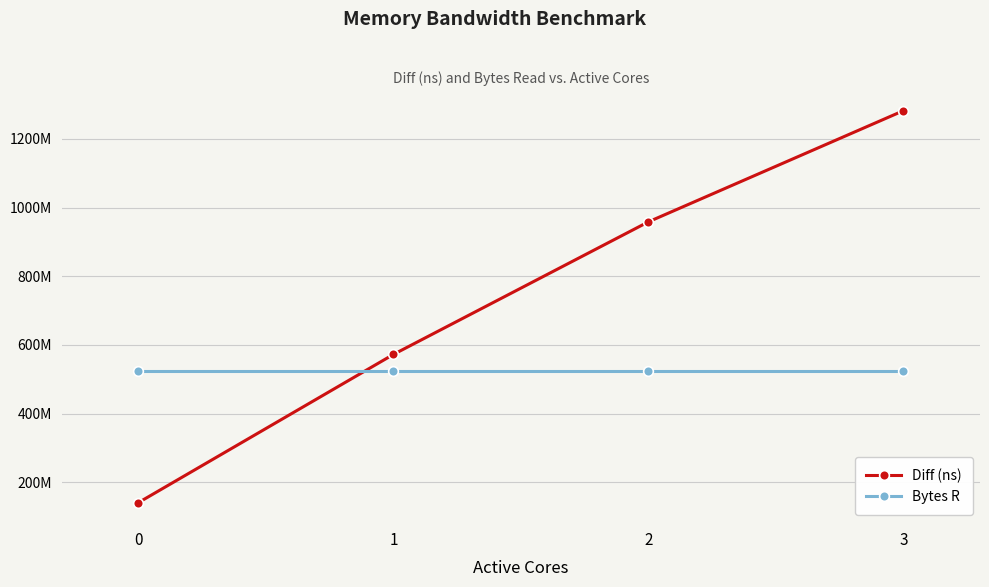

Which series has the largest range (max minus min)?

Diff (ns)